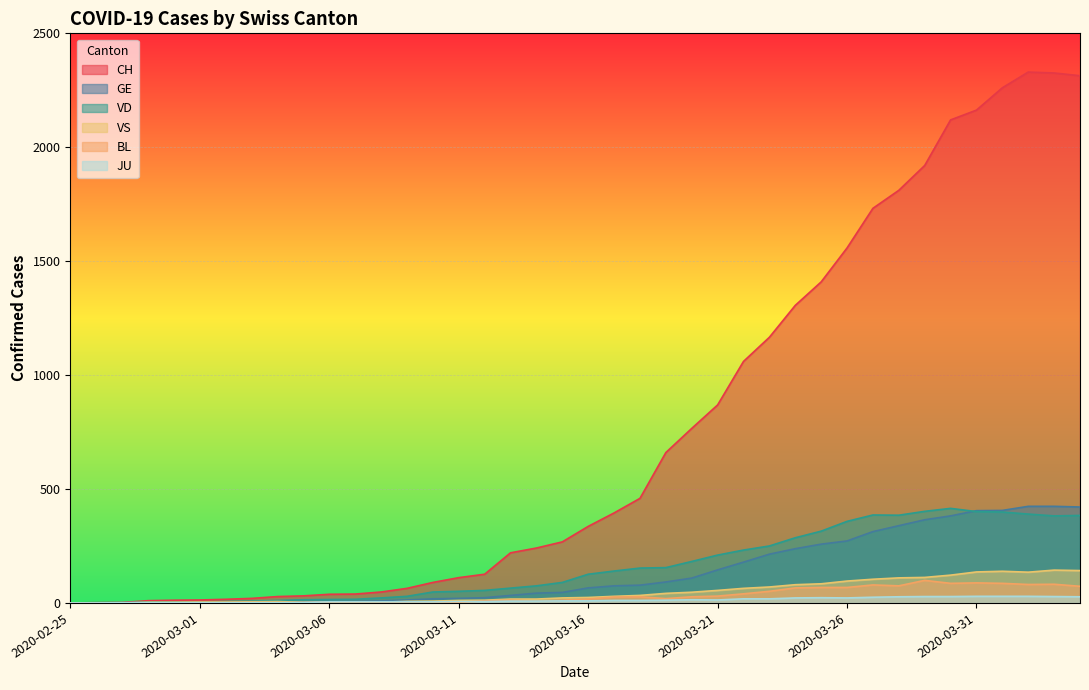

The value of BL at 2020-03-02 is 1. True or false?

True